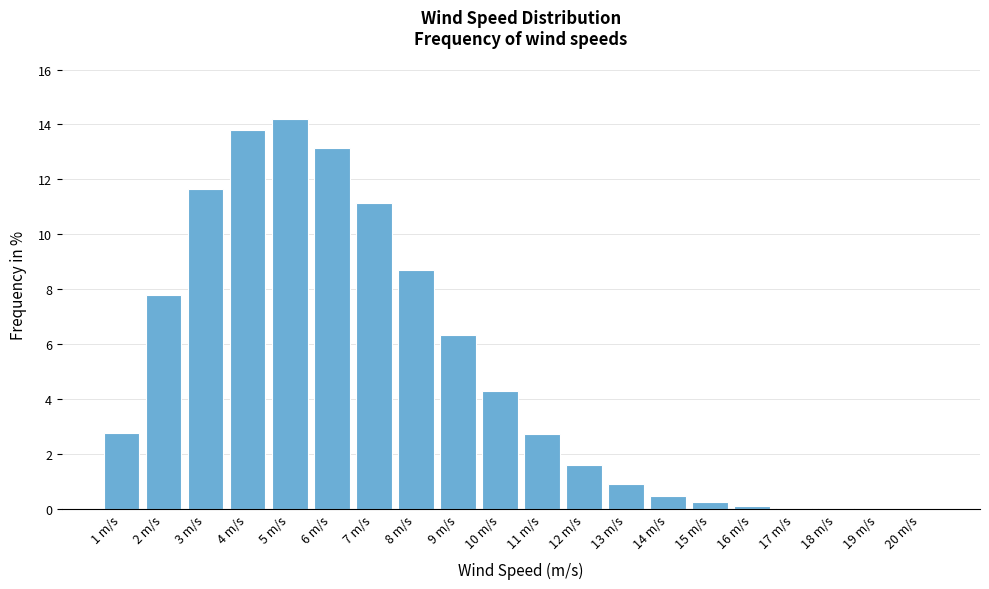

At which label does the data first exceed 2?

1 m/s